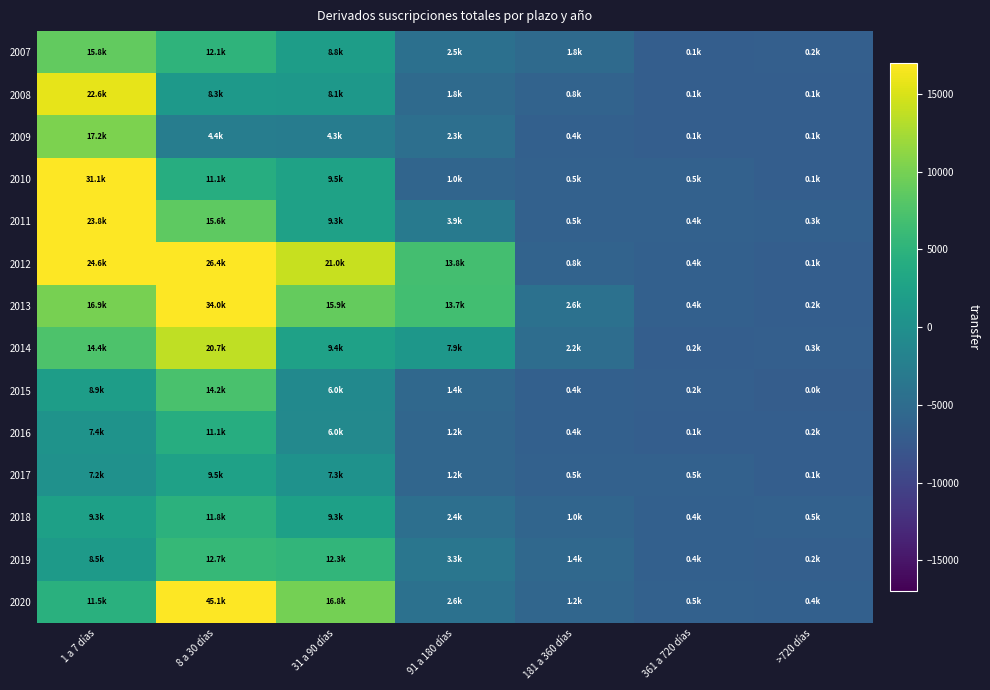

What is the total value across all series at 361 a 720 días?

-92764.4